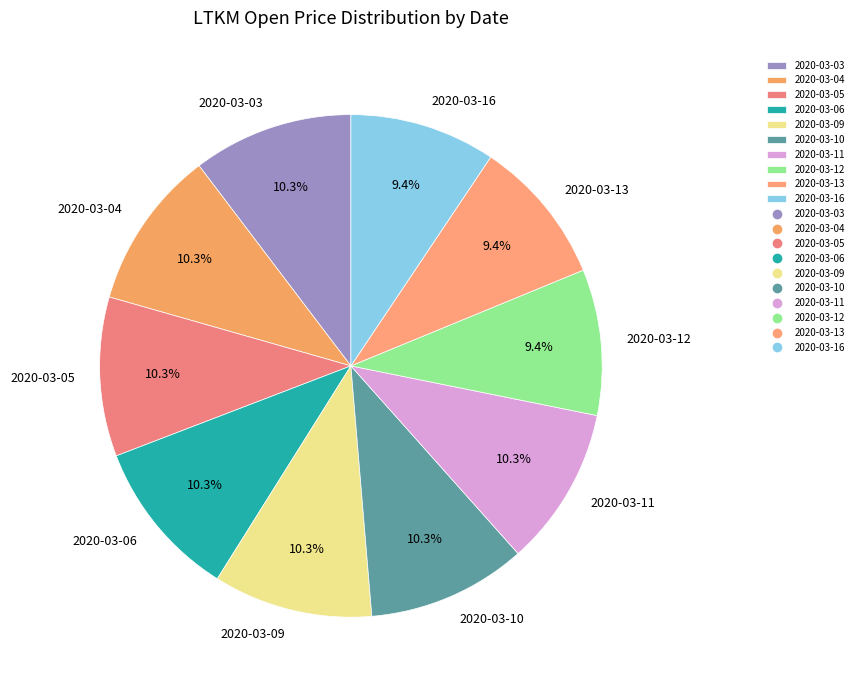

How many segments does this pie chart have?

10